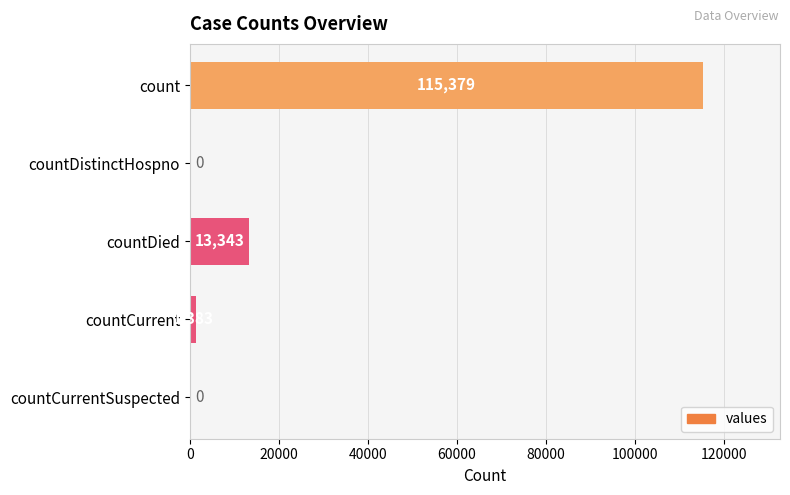

Where is the data nearest to the value 57689?

countDied